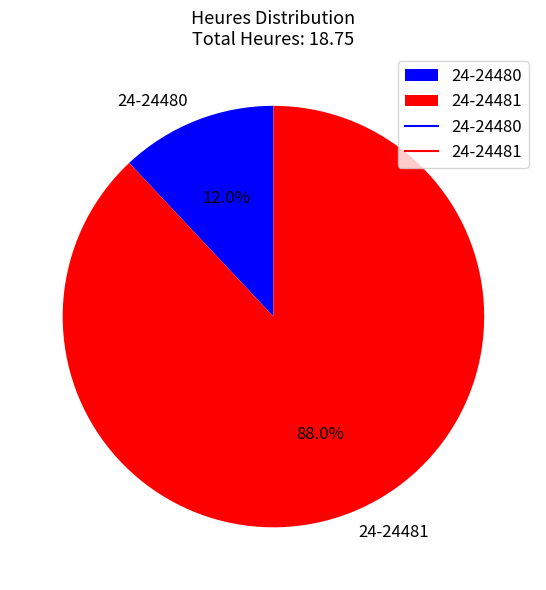

True or false: 24-24480 accounts for 12% of the total.

True